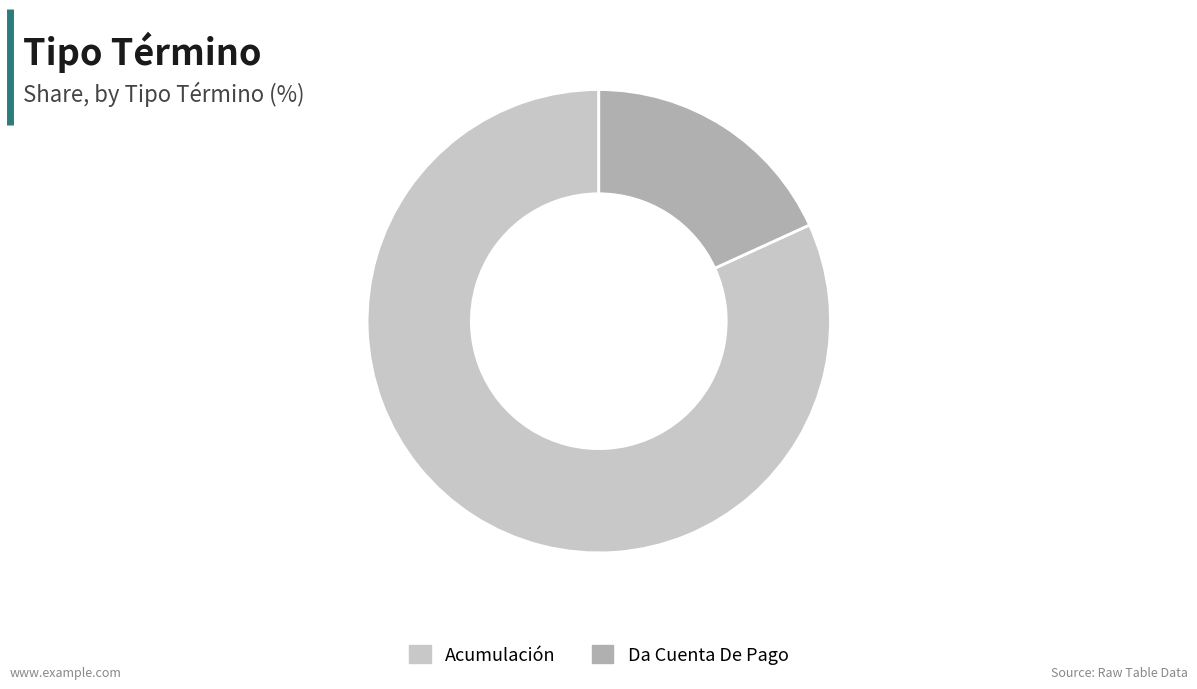

Count the number of slices in the pie.

2